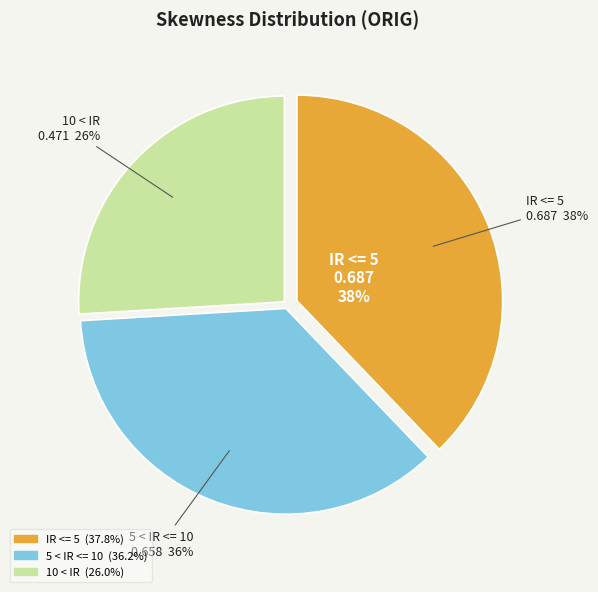

Count the number of slices in the pie.

3